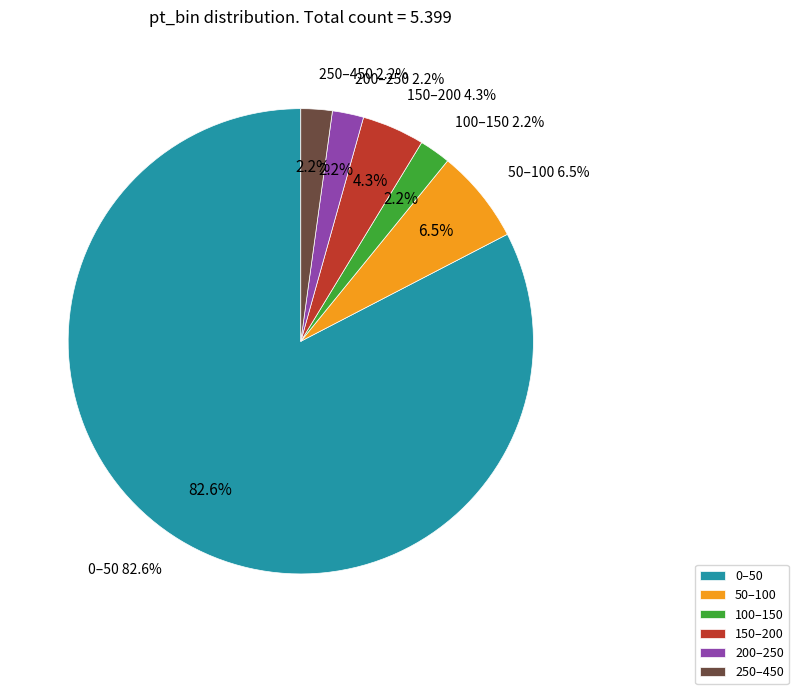

What portion of the pie excludes 150–200?

95.7%